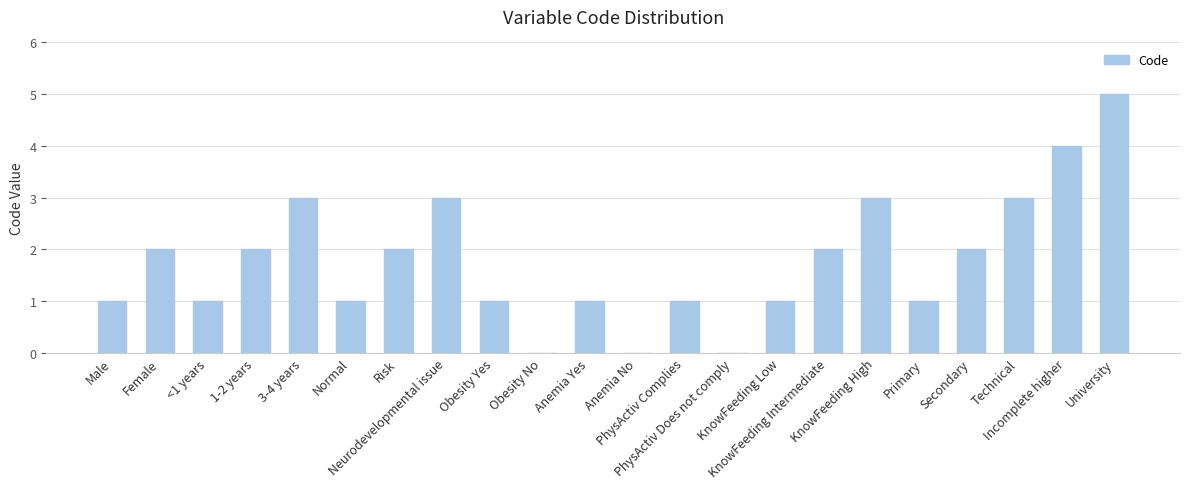

What value does the data have at Risk?

2